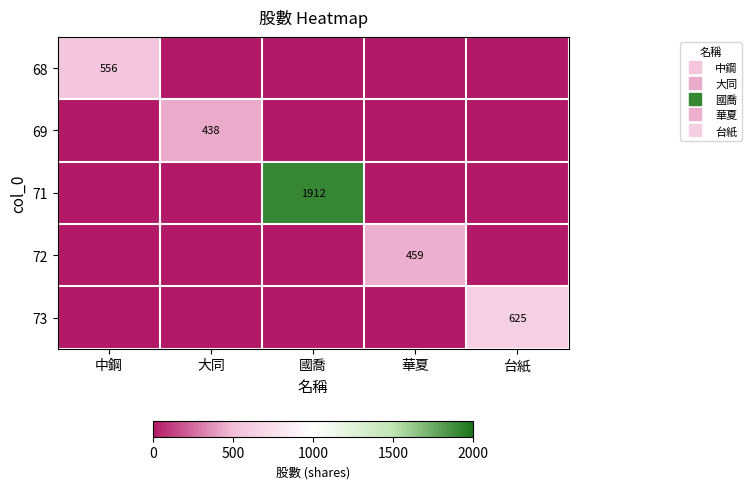

How many positive values does the 69 series have?

1